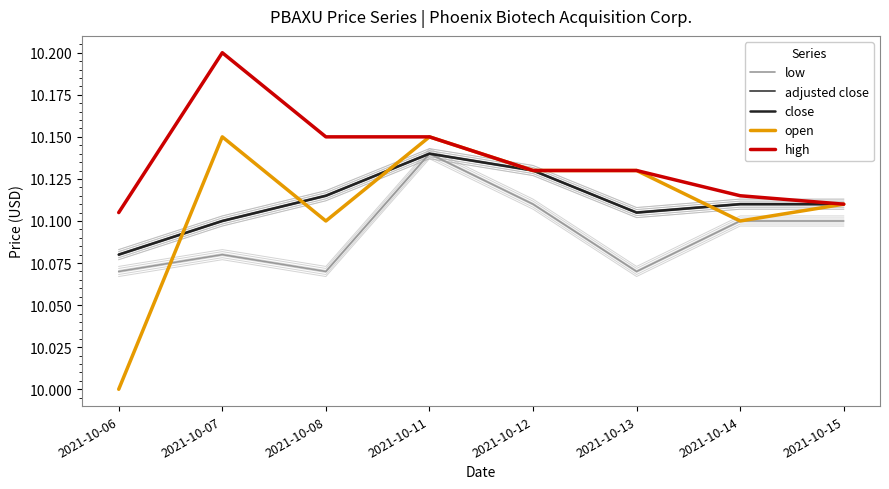

Which series changed the most between 2021-10-07 and 2021-10-13?

high